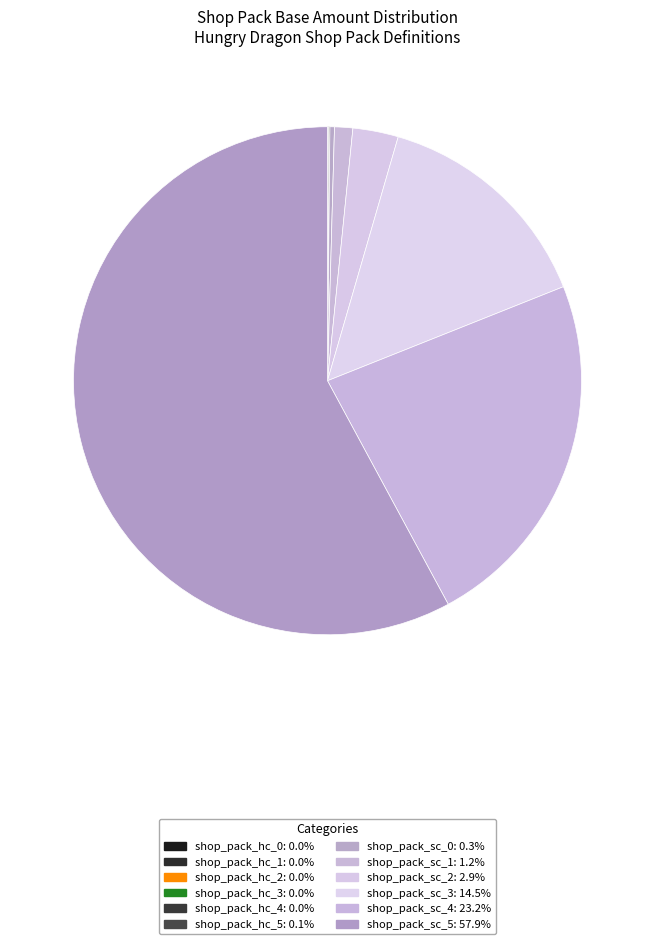

To the nearest percent, what percentage of the pie is shop_pack_sc_5?

58%